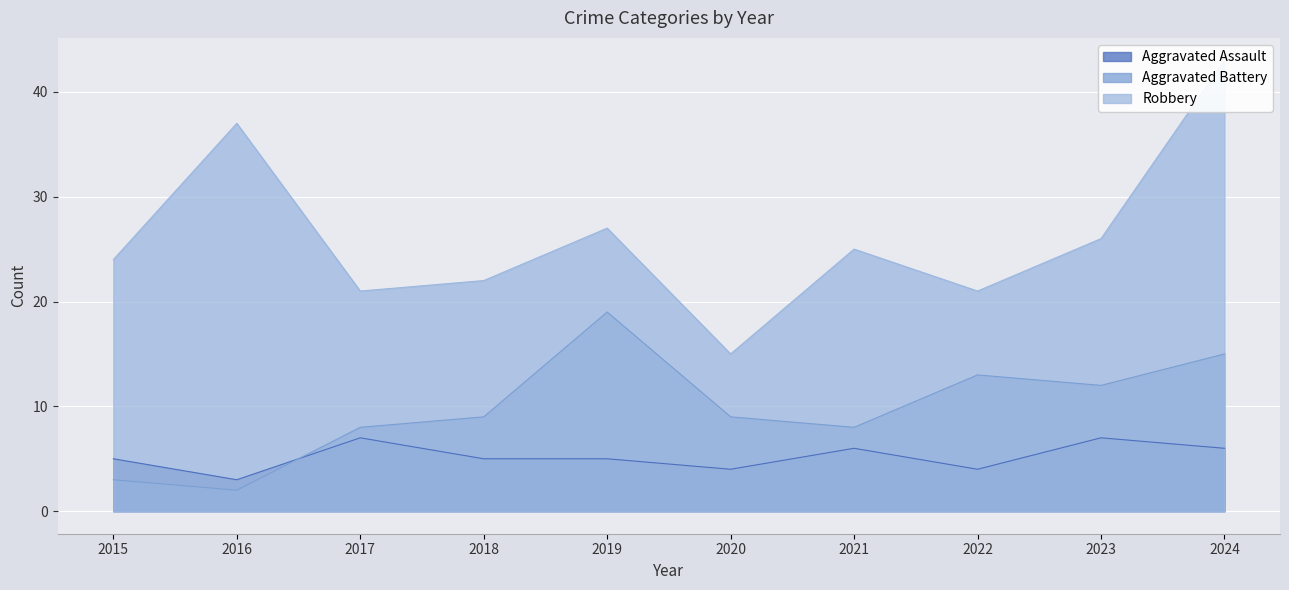

Reading left to right, what are all the values shown in this chart?

Aggravated Assault: 5	3	7	5	5	4	6	4	7	6
Aggravated Battery: 3	2	8	9	19	9	8	13	12	15
Robbery: 24	37	21	22	27	15	25	21	26	43